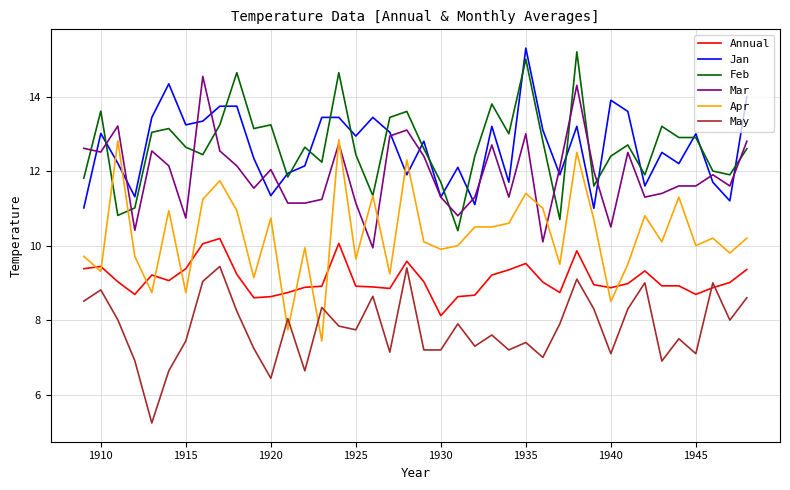

Which series has the widest spread of values?

Apr